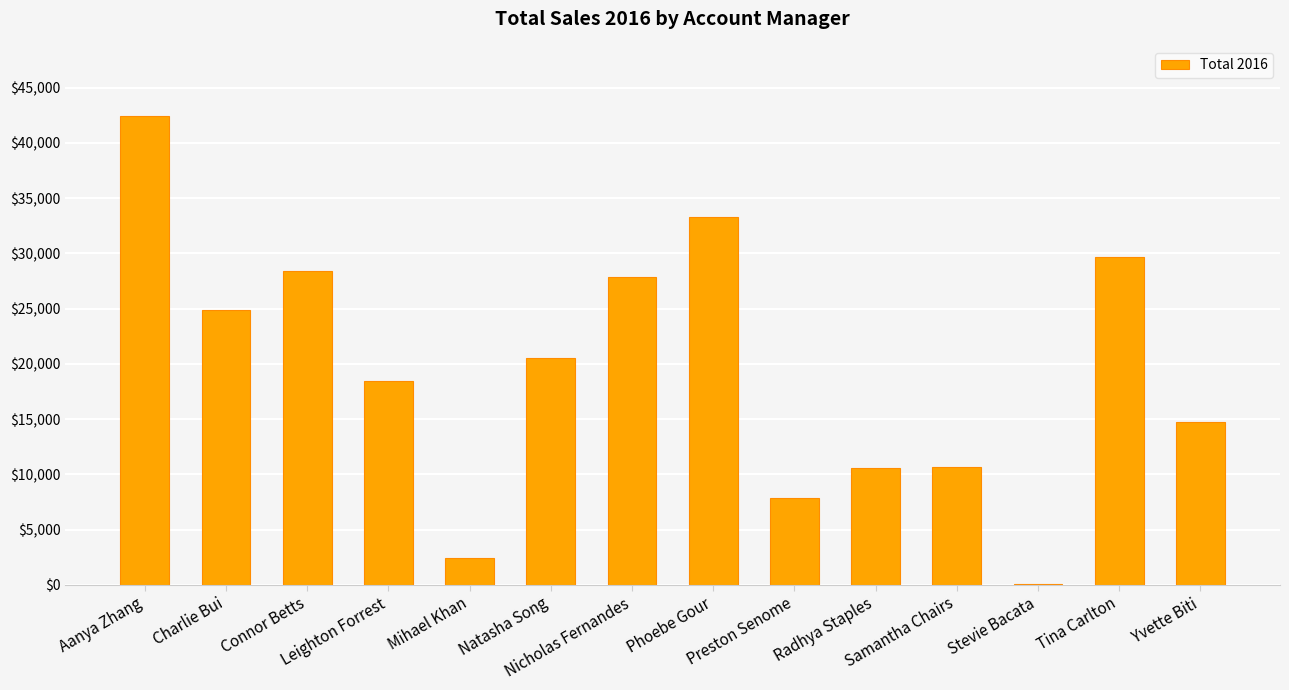

What is the sum of all values?

272077.5